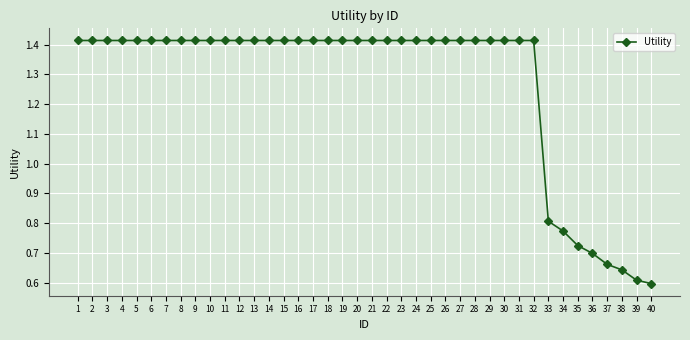

What is the average value?

1.3